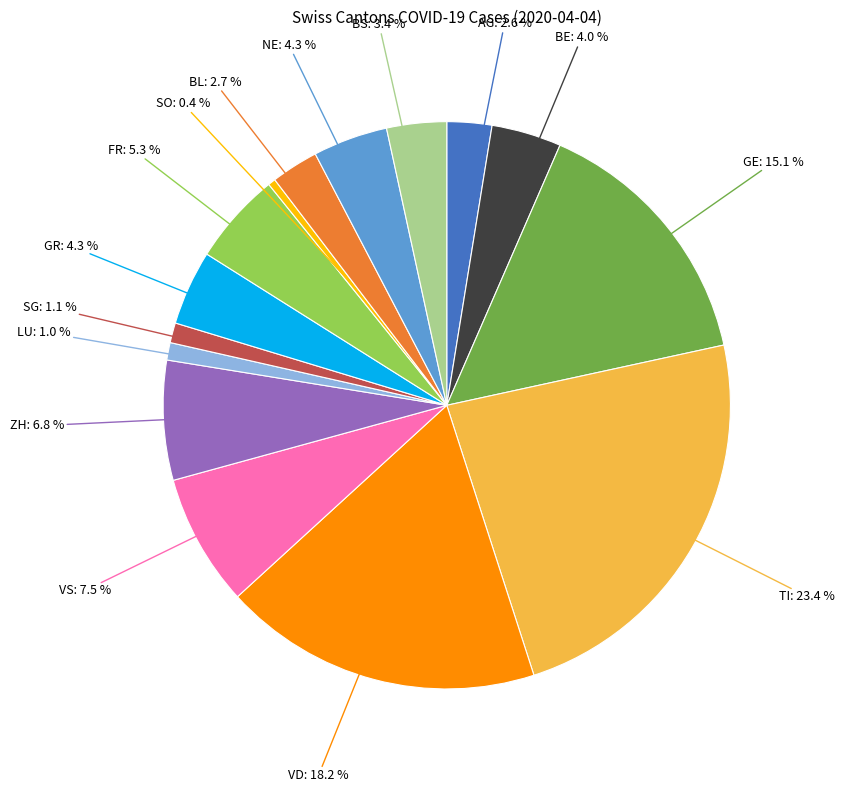

What percentage is the VD slice, to the nearest percent?

18%